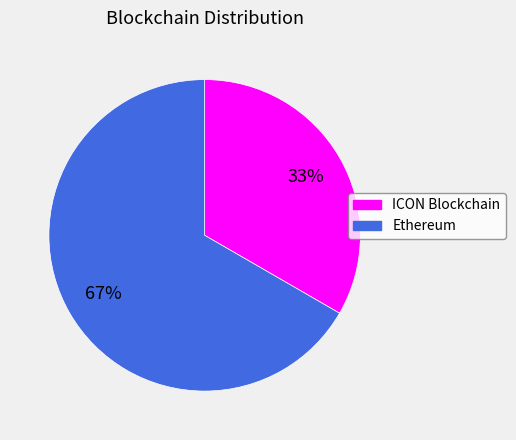

How many slices are in this pie chart?

2